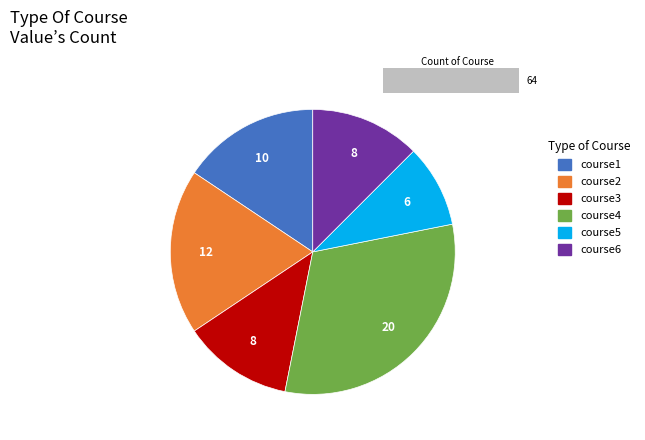

Is there a majority slice in this chart?

No